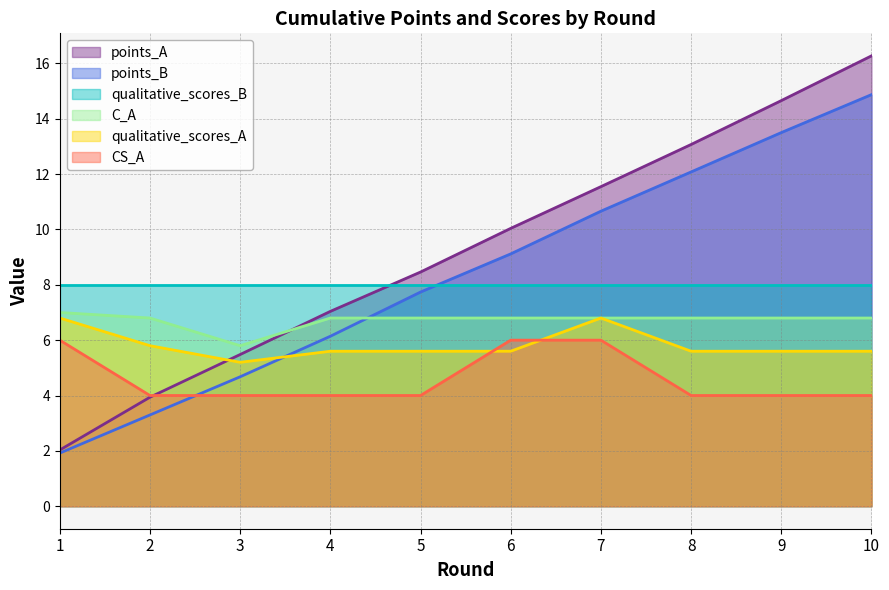

Rank the series by their maximum value, from lowest to highest.

CS_A, qualitative_scores_A, C_A, qualitative_scores_B, points_B, points_A